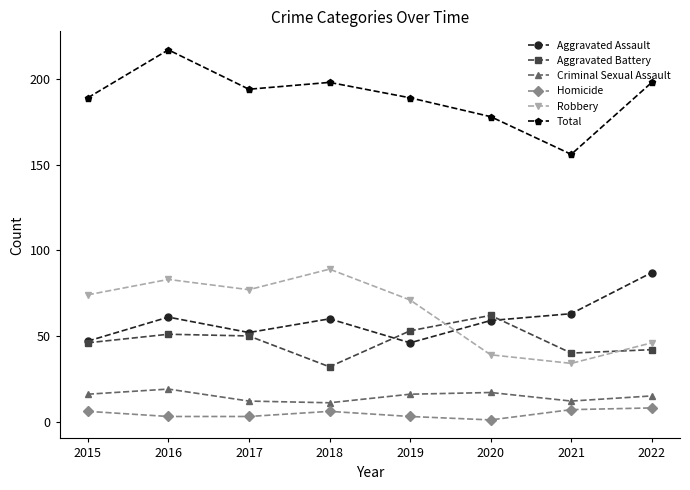

What is the sum of the Total values at 2019 and 2015?

378